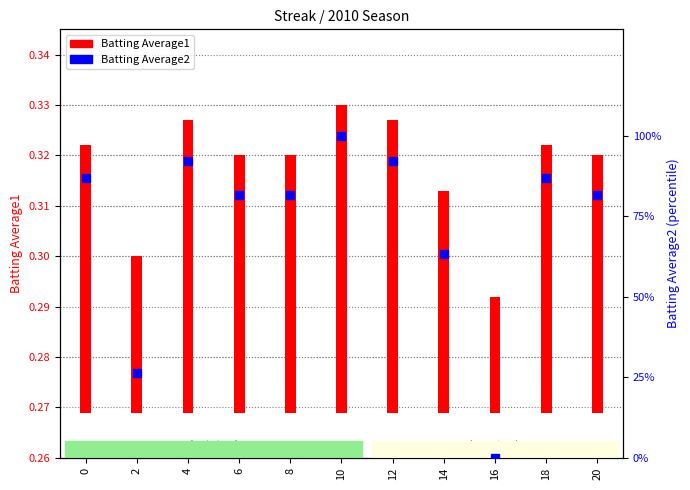

At which category is the sum across all series the highest?

10